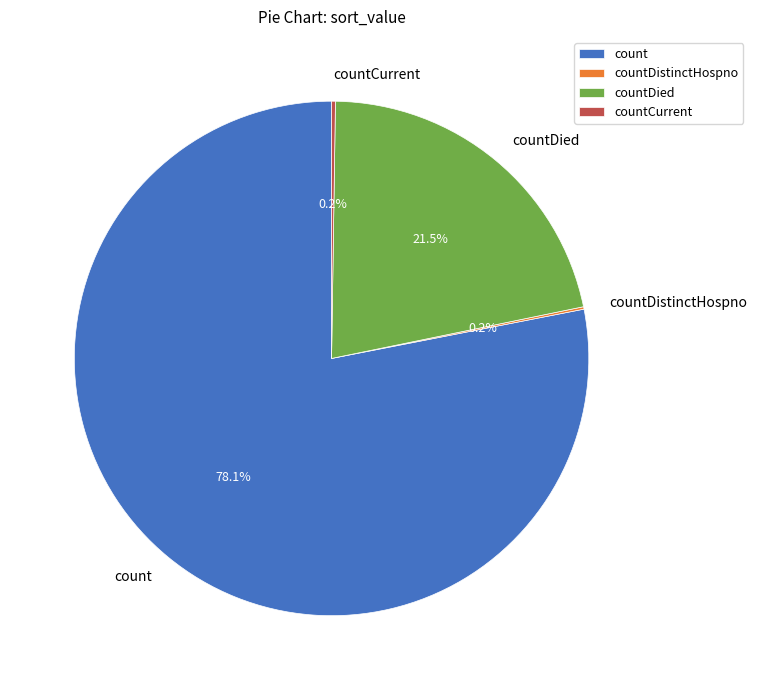

Which slice is the largest?

count